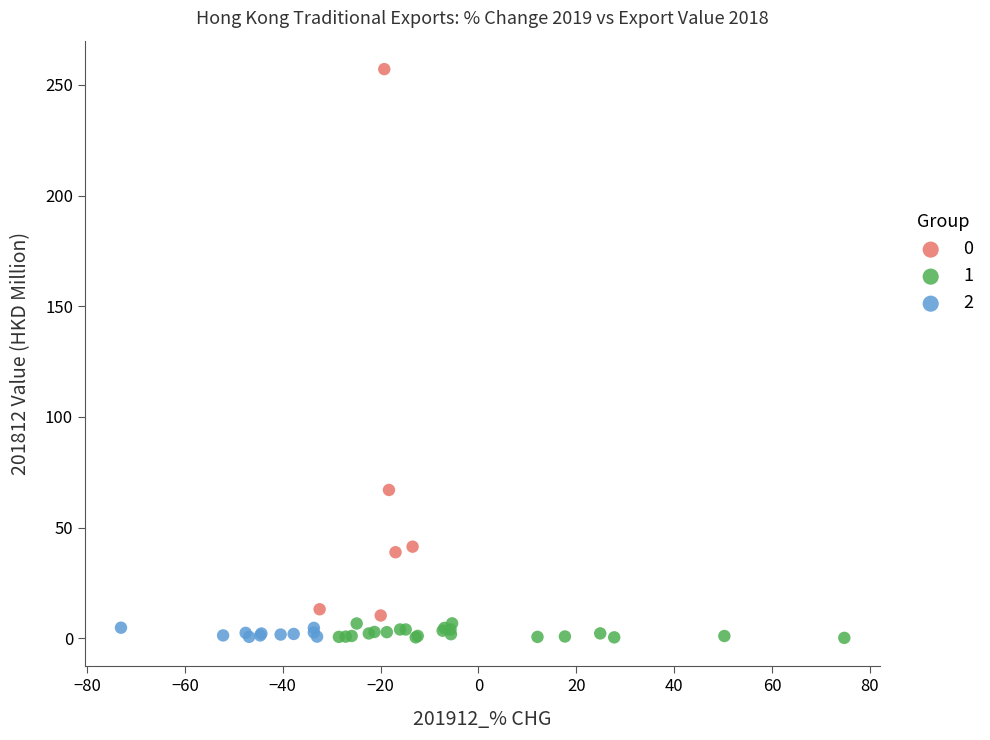

What are all the series names shown in the legend?

0, 1, 2